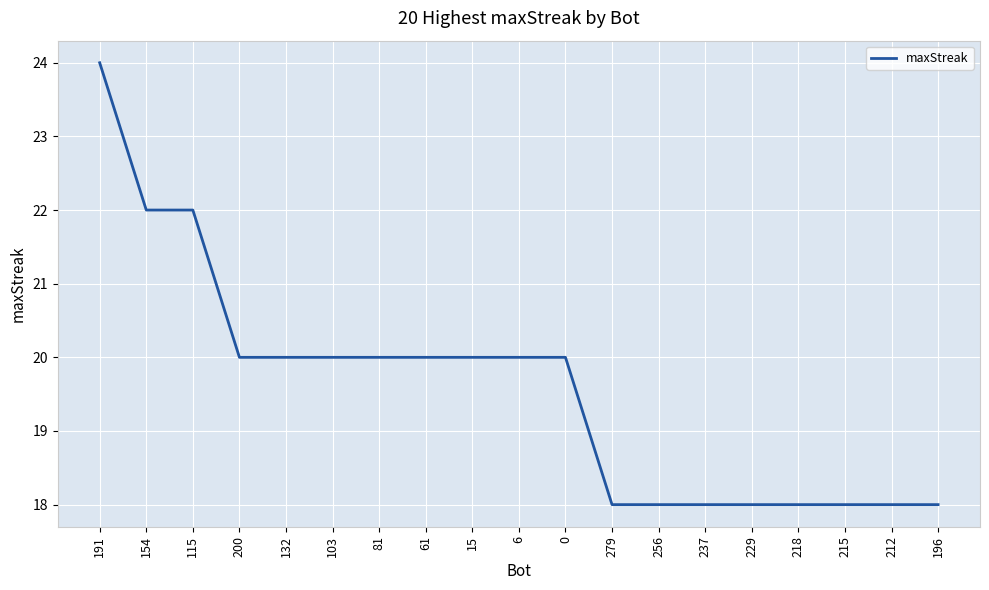

Does the chart display data point markers on the line(s)?

No